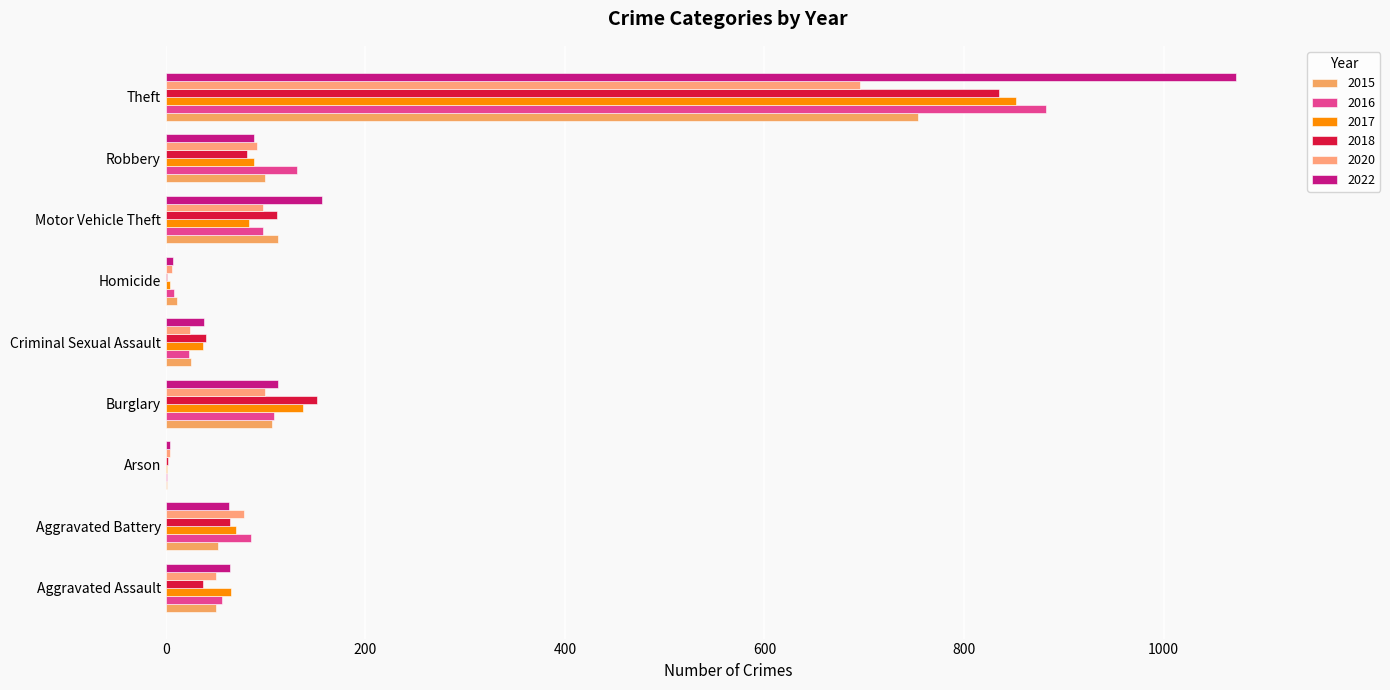

How many series are shown in this chart?

6